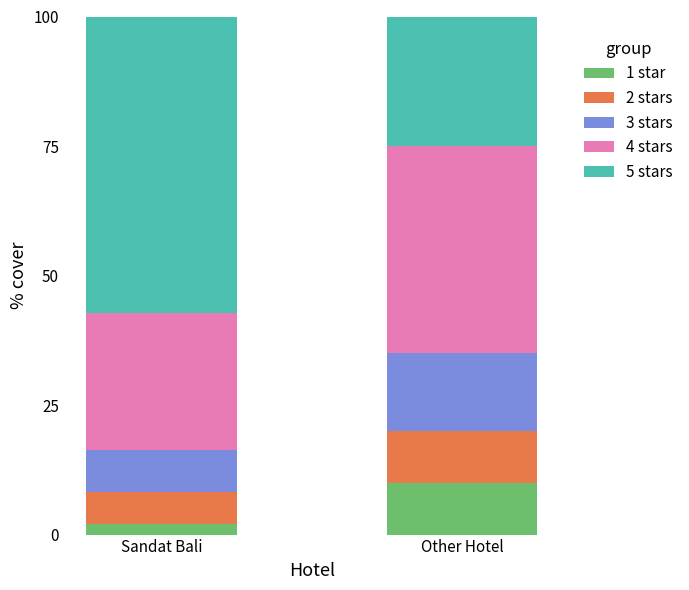

What is the total value across all series at Sandat Bali?

100.0